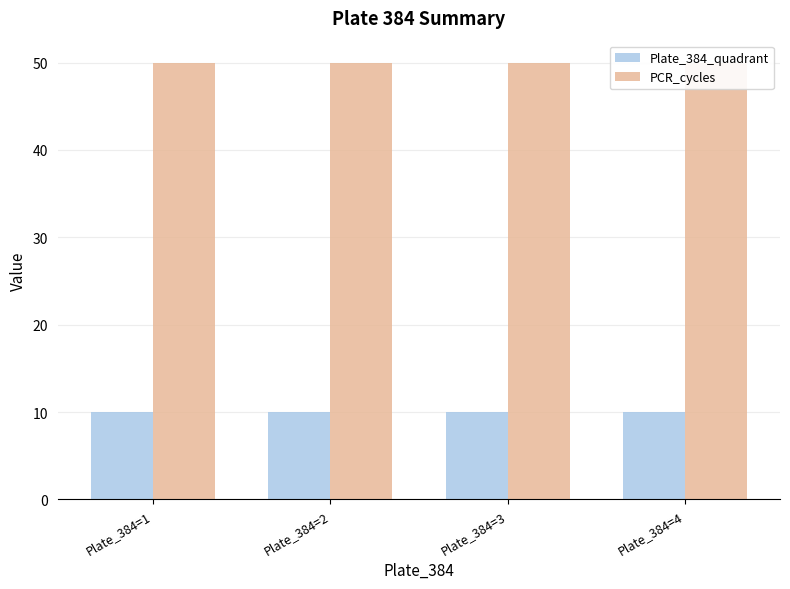

Which series has the largest range (max minus min)?

Plate_384_quadrant